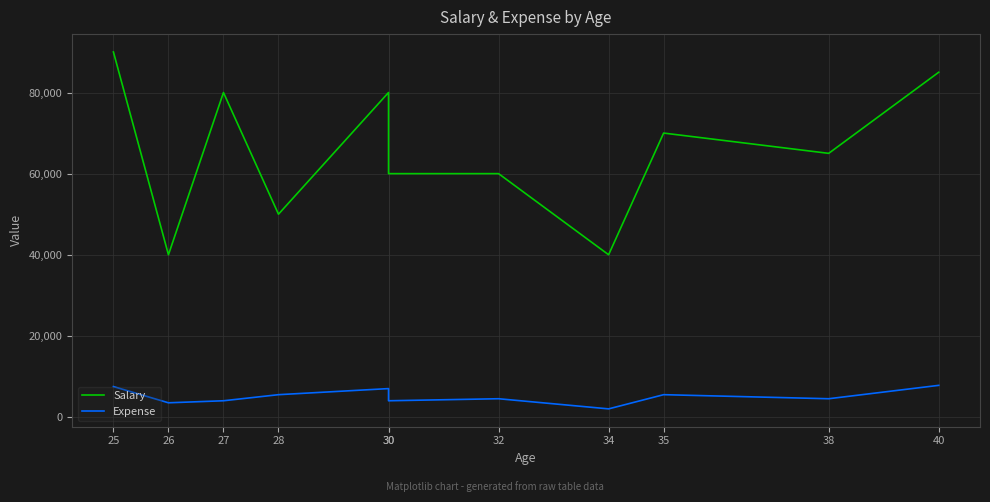

What is the difference between the Expense values at 30 and 38?

2500